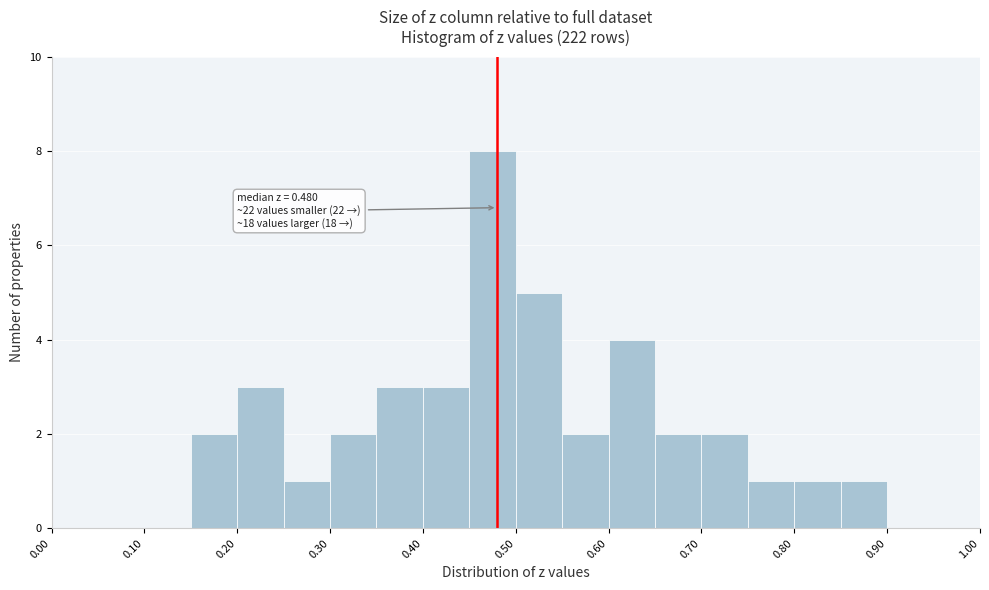

Which range on the x-axis has the tallest bar?

0.45 to 0.50